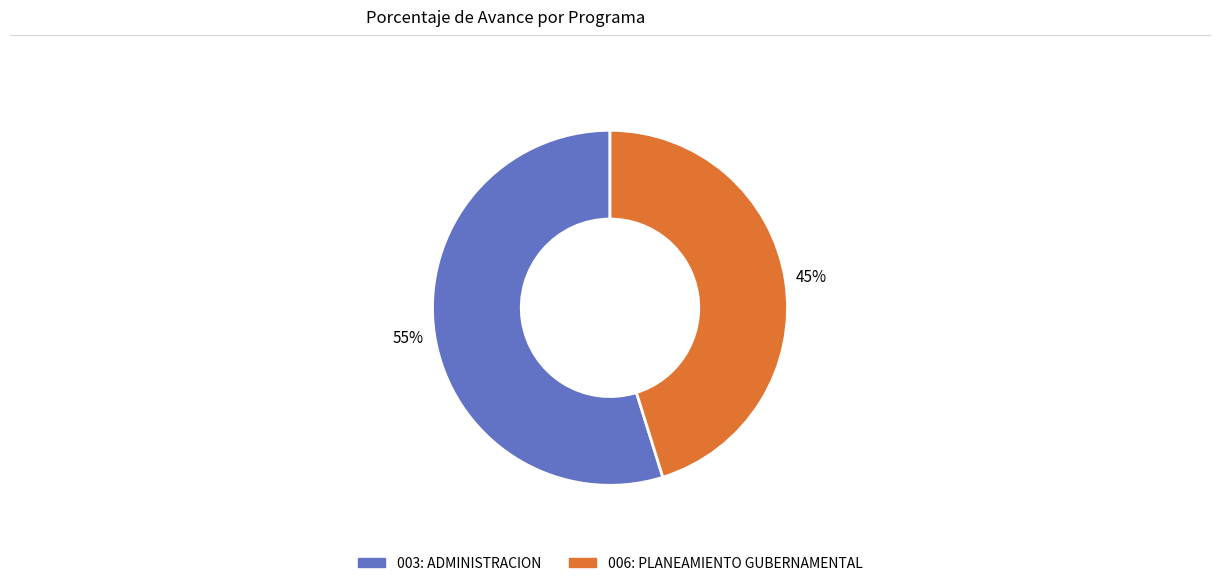

How many segments does this pie chart have?

2